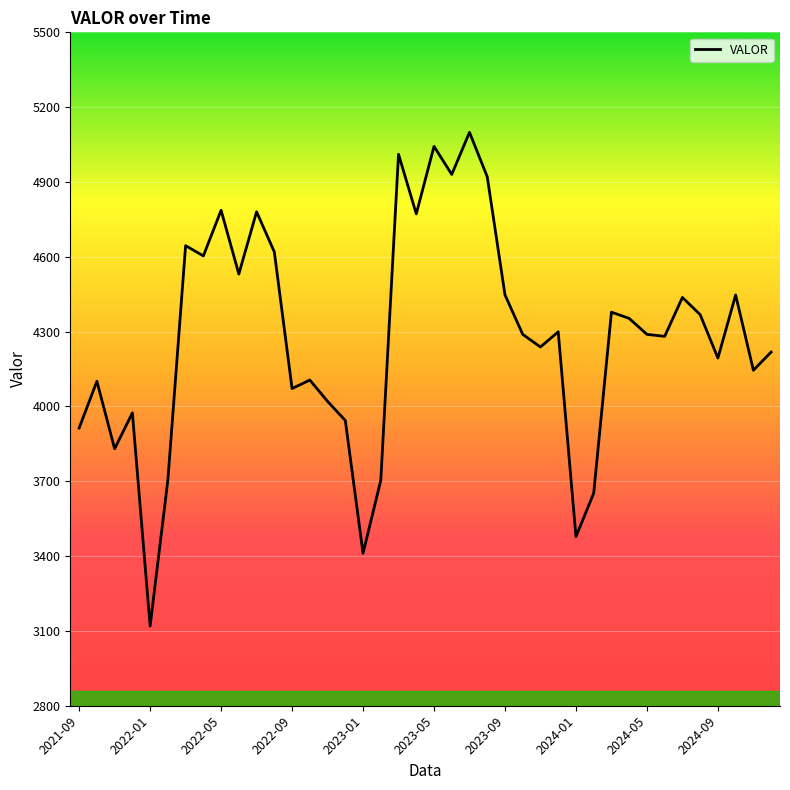

What is the smallest value displayed?

3119.3